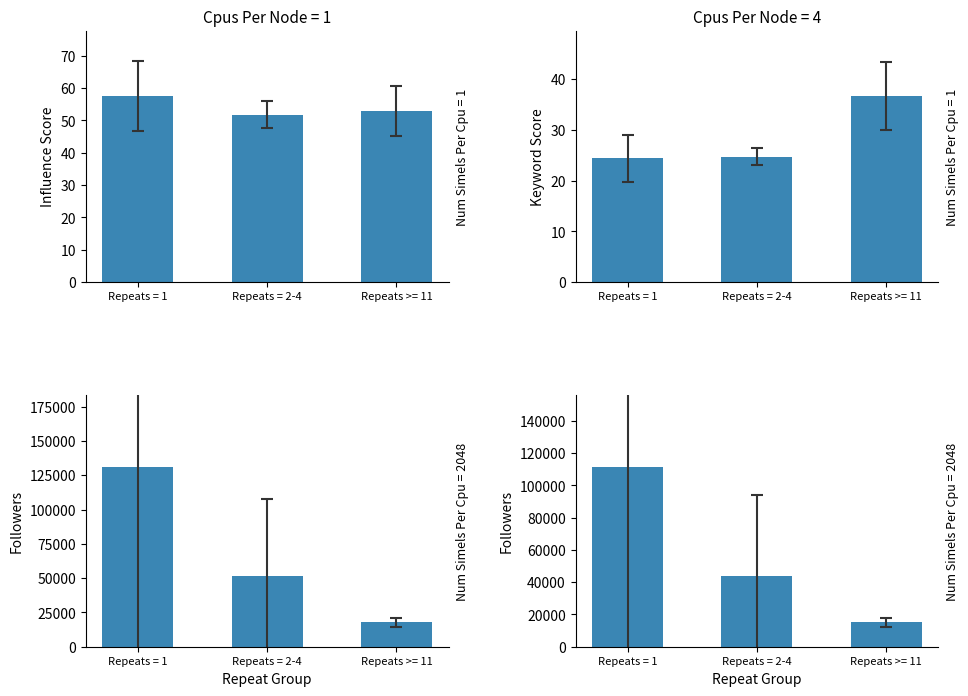

Rank the series at Repeats = 2-4 from lowest to highest value.

Keyword score, Influence score, Followers (adj), Followers